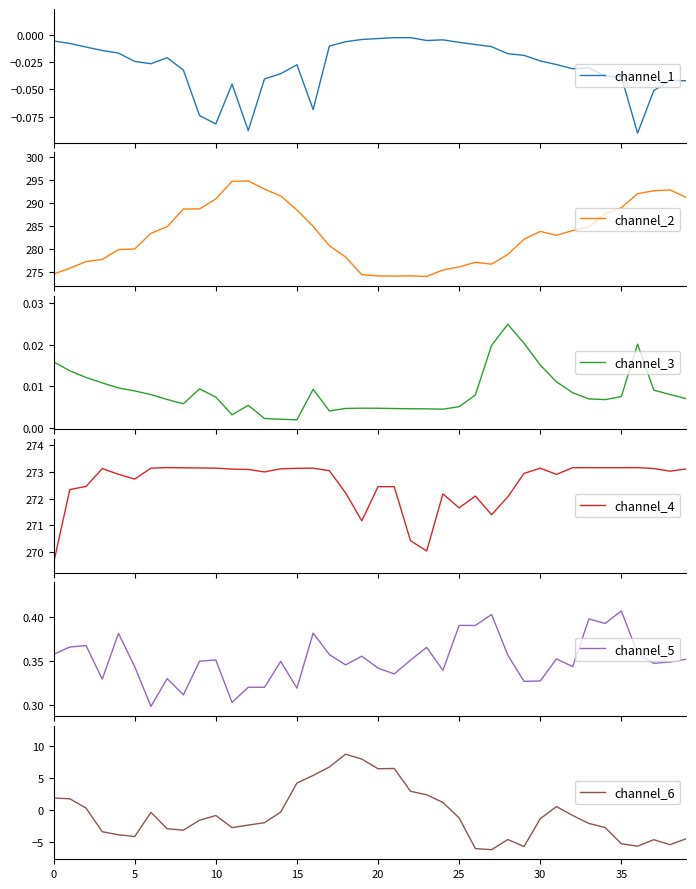

What is the spread (max minus min) of values at 23?

274.1